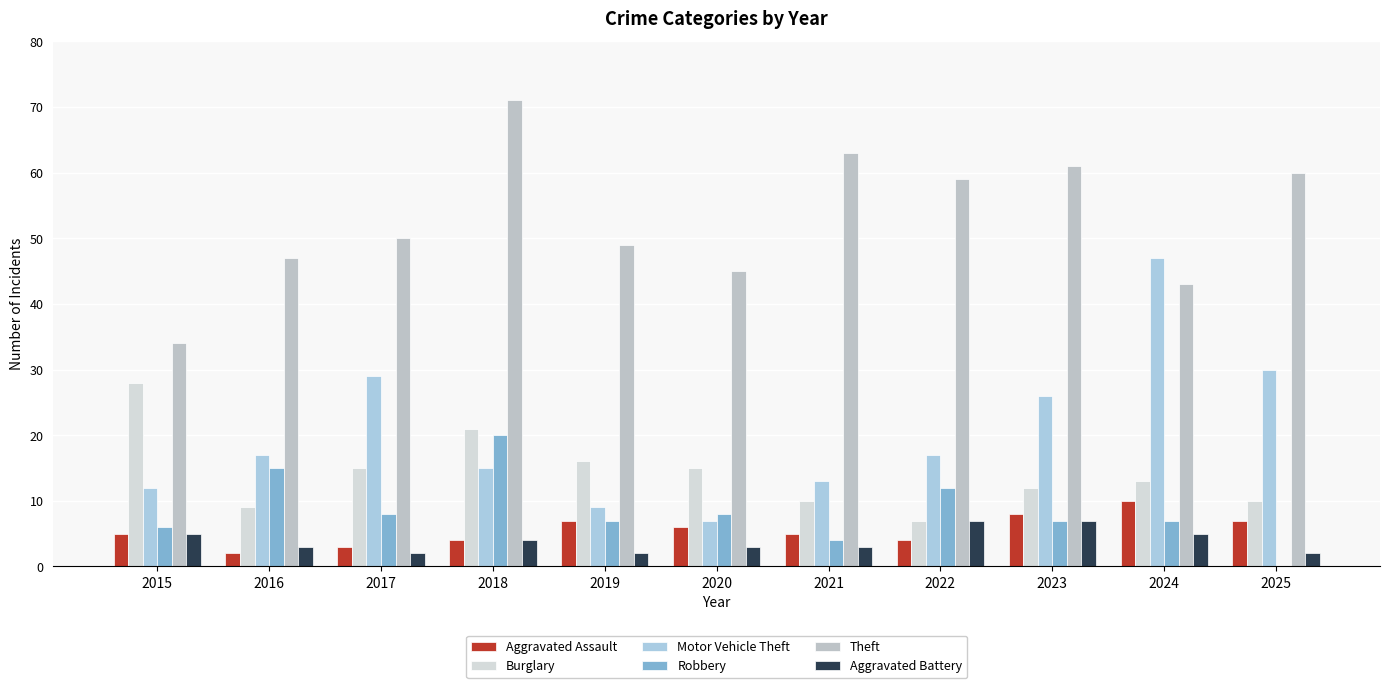

How many categories are shown in the chart?

11